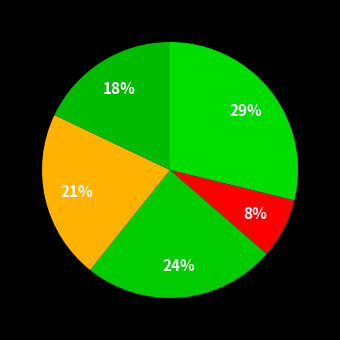

Count the number of slices in the pie.

5